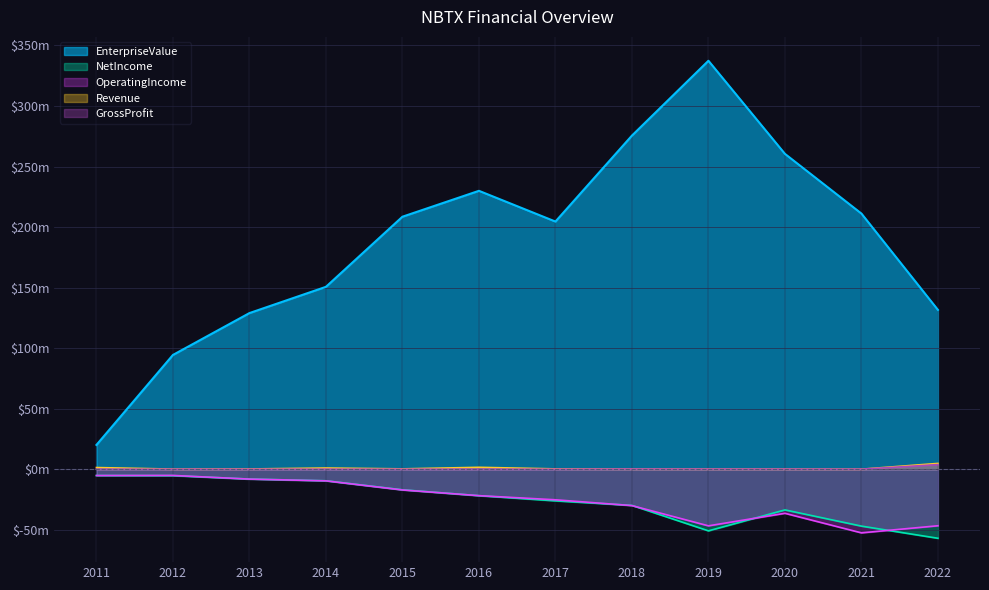

What is the value of the EnterpriseValue point at the 7th from the left?

204530875.5